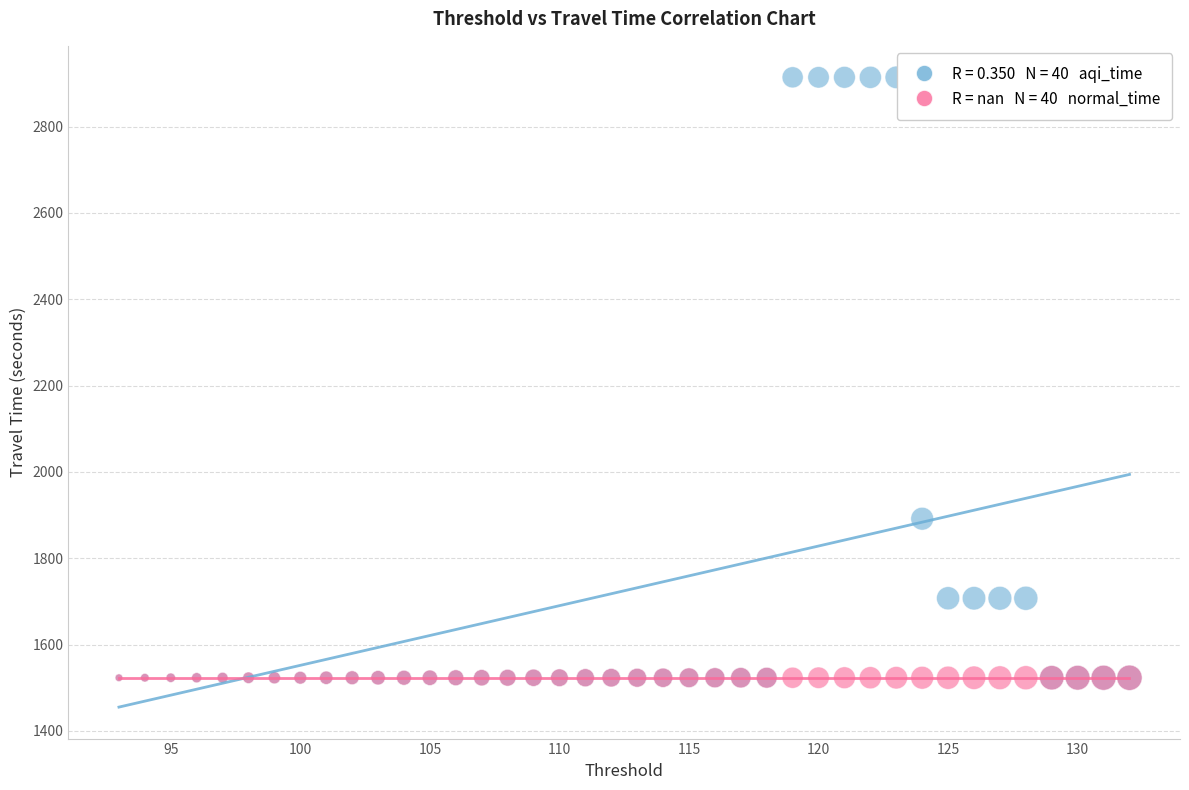

Across all series, what Y value is closest to 2218?

1891.5